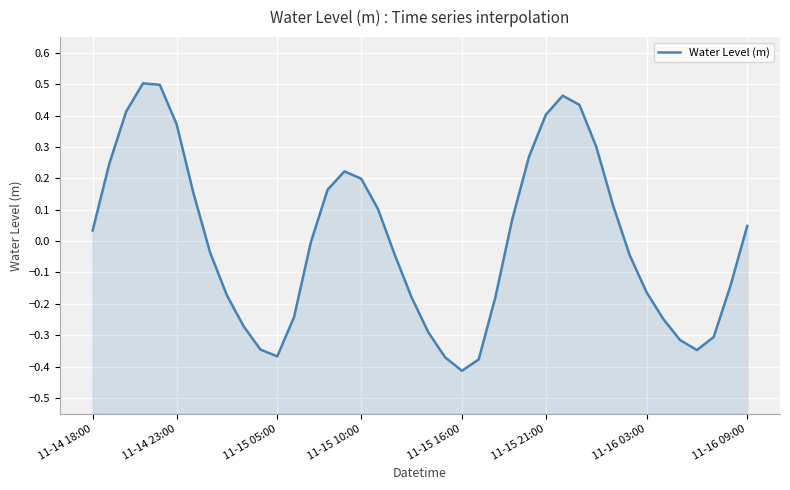

Where is the first local minimum?

11-15 05:00